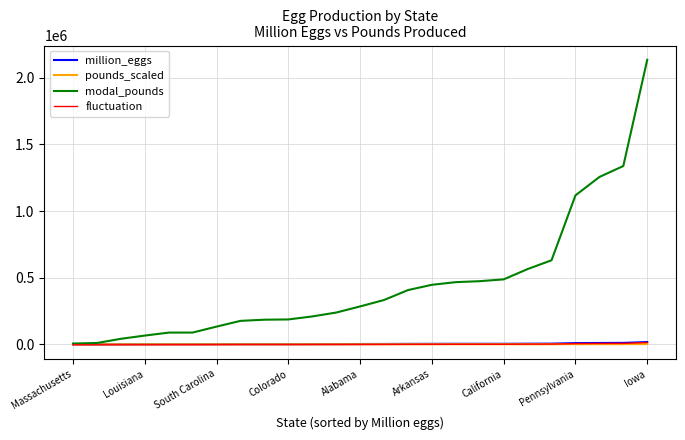

Which series has the largest total across all categories?

modal_pounds